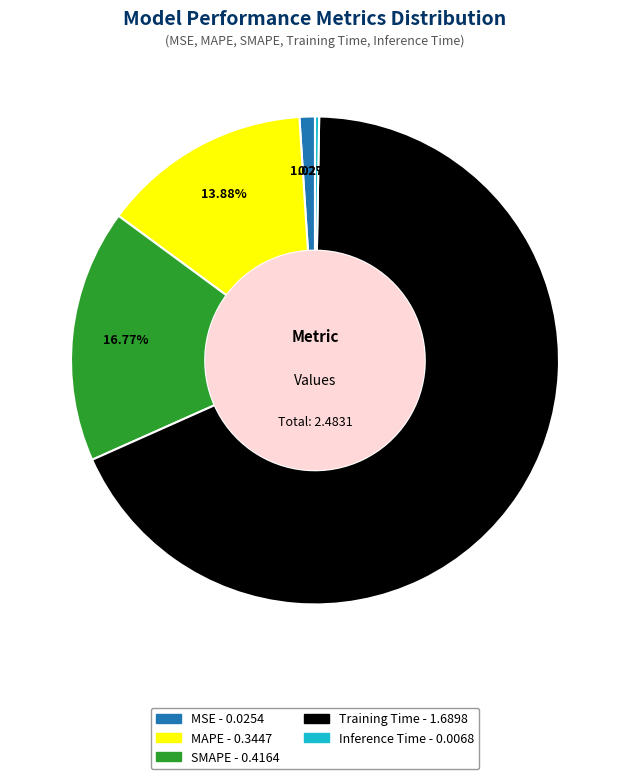

Is there any slice that represents more than half of the pie?

Yes